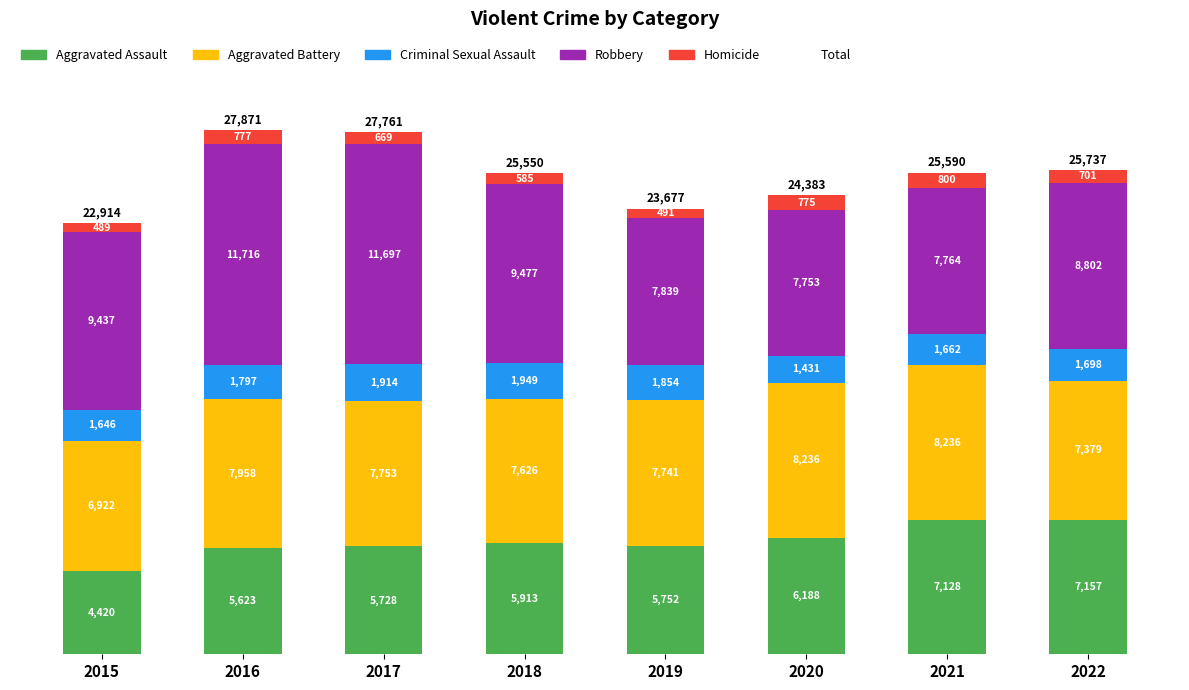

Does the chart contain any negative values?

No